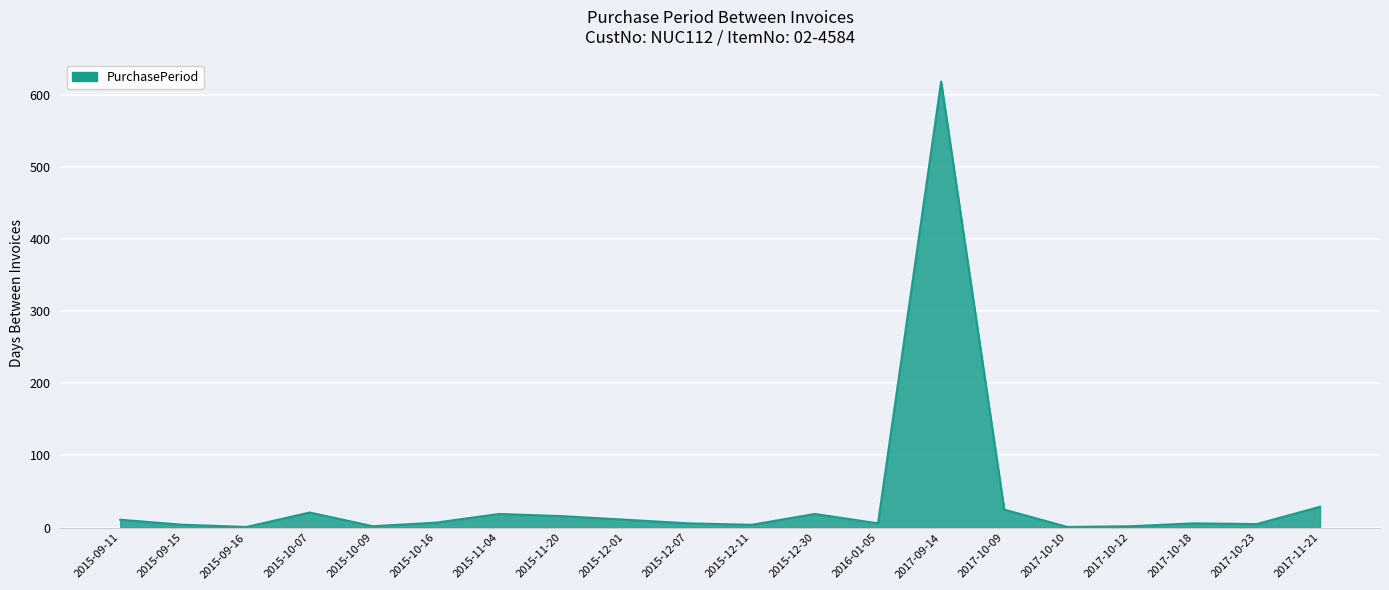

True or false: the data shows 6 at 2015-12-07.

True